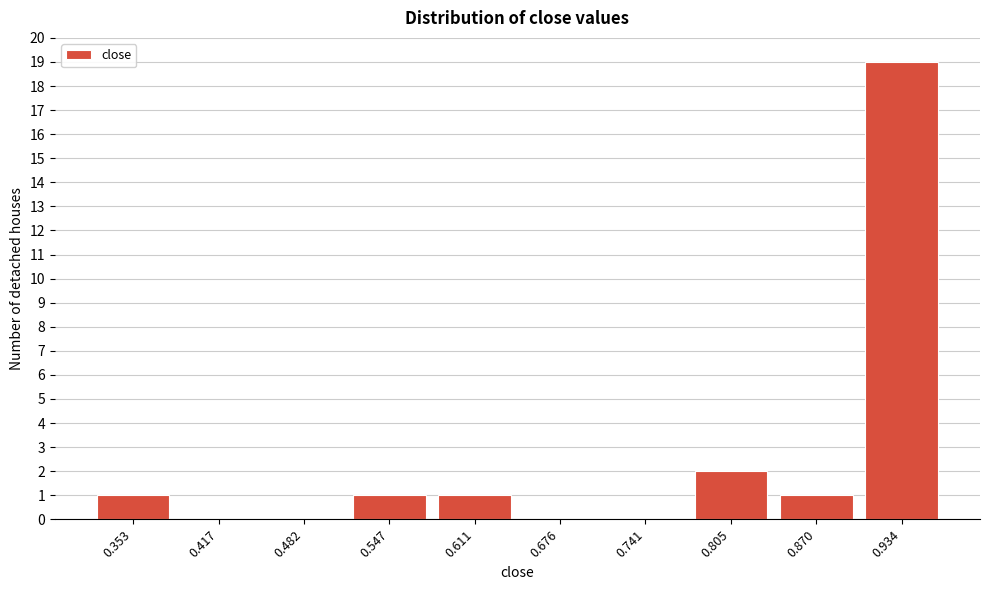

Reading right to left, extract all data points from this chart.

0.934=19	0.870=1	0.805=2	0.741=0	0.676=0	0.611=1	0.547=1	0.482=0	0.417=0	0.353=1